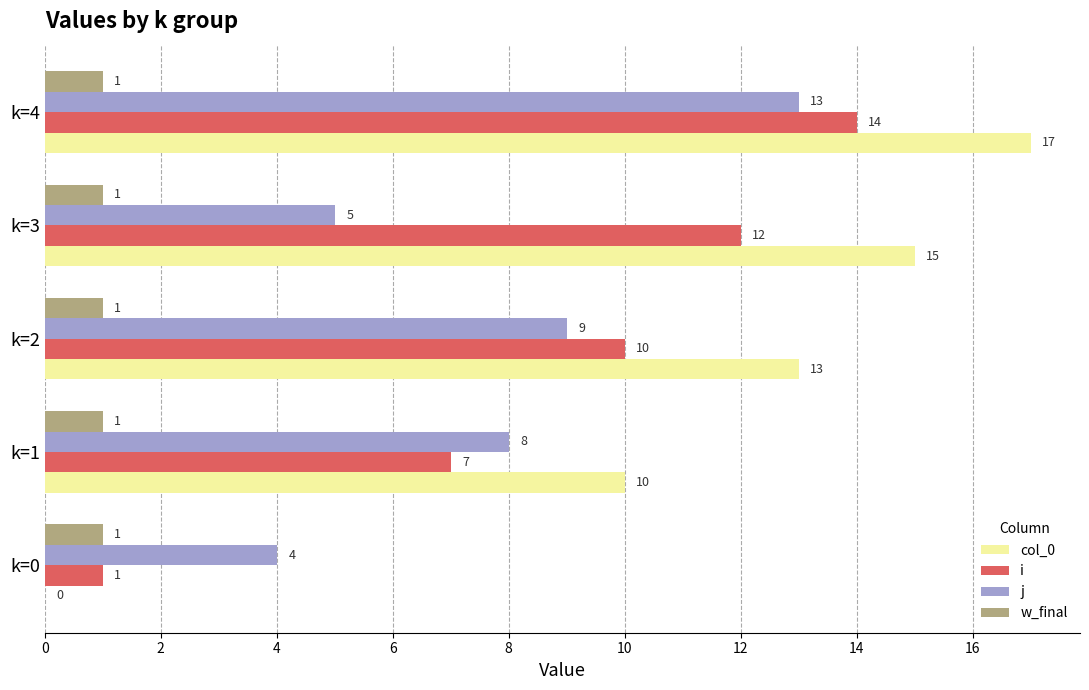

The i series shows 7 at k=3. True or false?

False